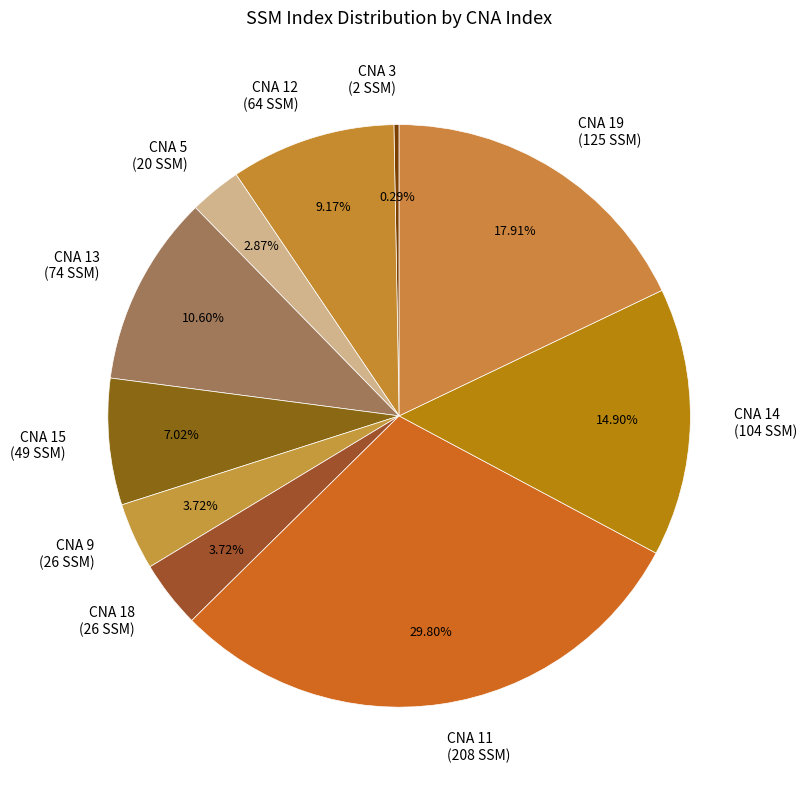

Between CNA 3 (2 SSM) and CNA 9 (26 SSM), which is larger?

CNA 9 (26 SSM)